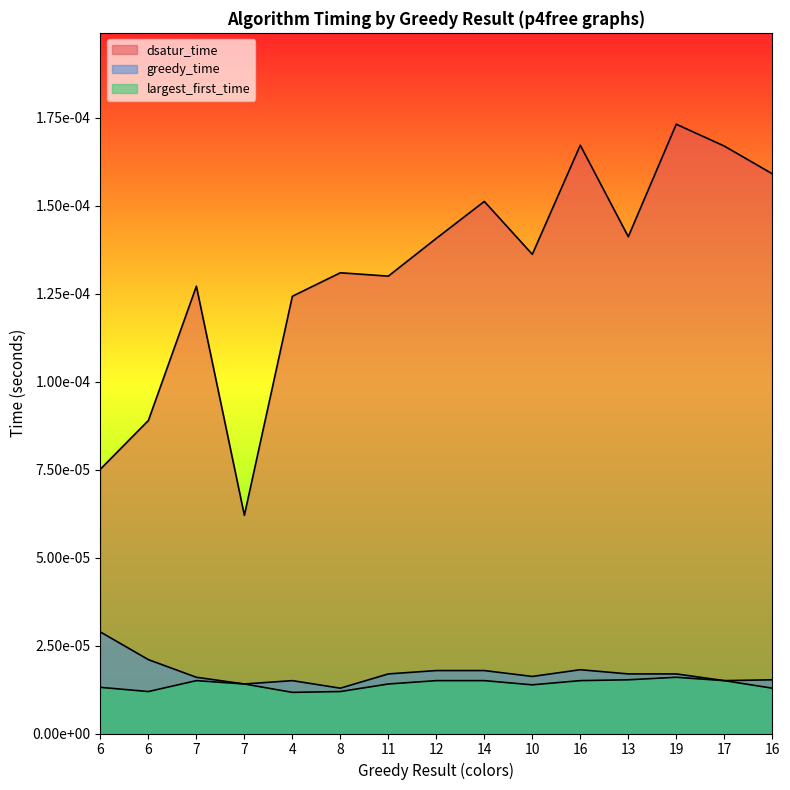

At which label is greedy_time closest to 0?

8